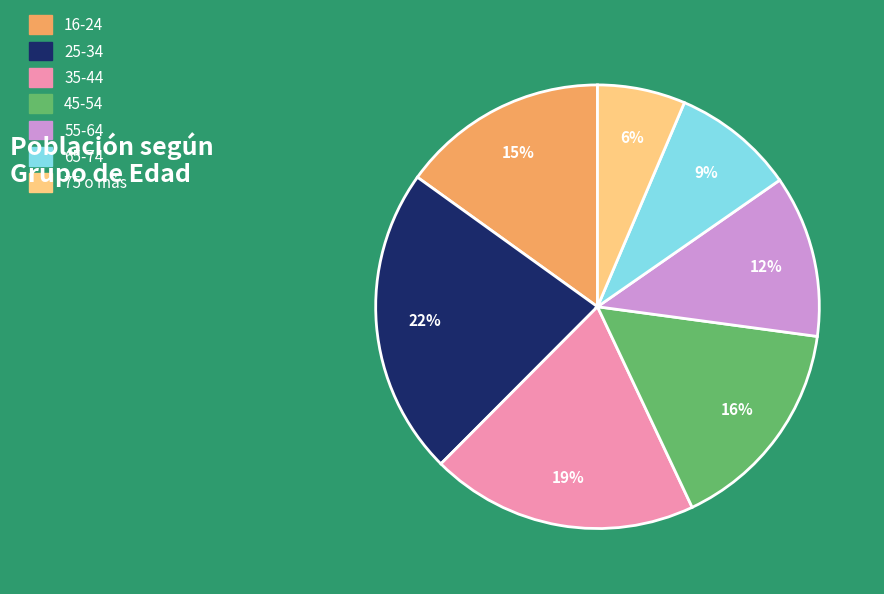

Is the sum of 55-64 and 16-24 greater than half?

No